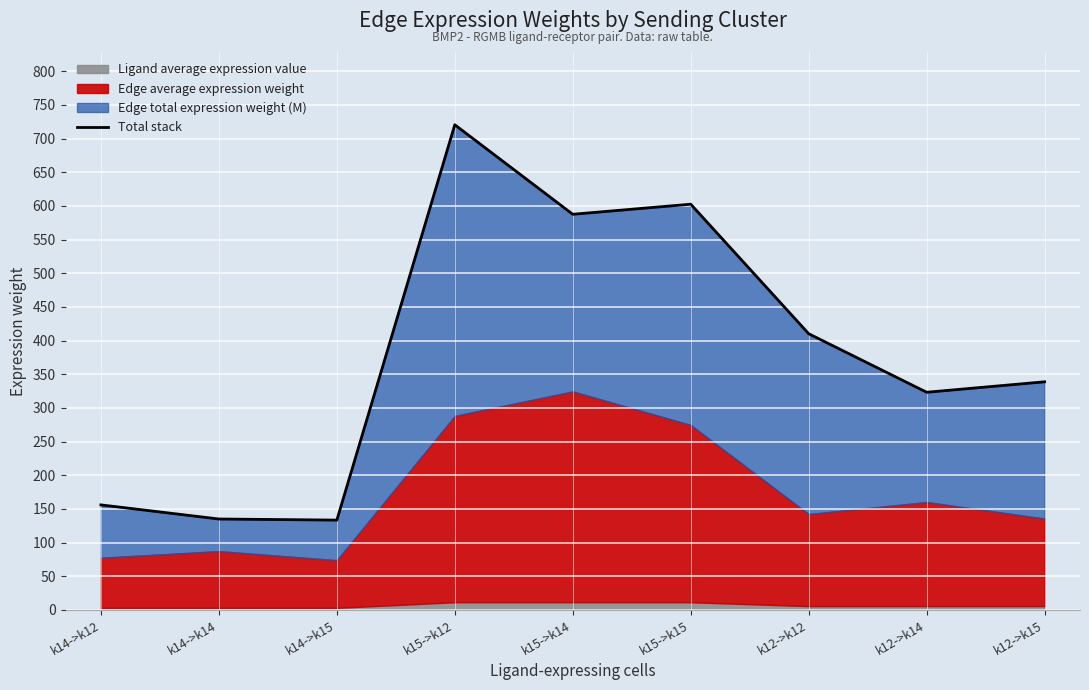

Which label corresponds to the smallest value in the chart?

k14->k15